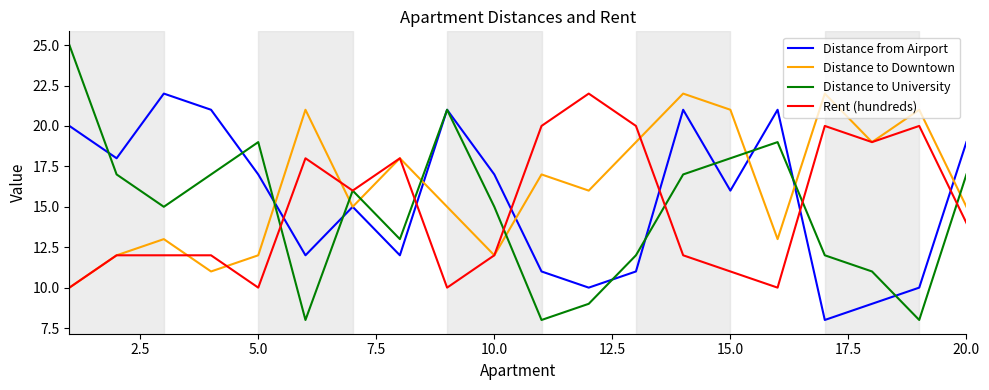

True or false: Distance to University has more than 1 points higher than both neighbors.

True